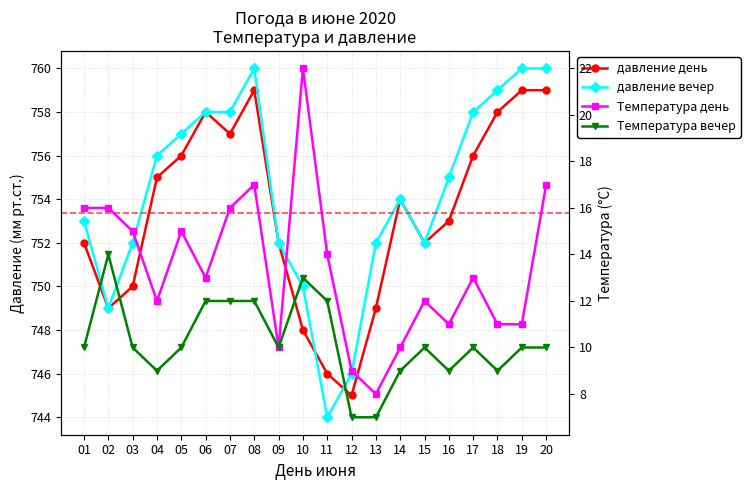

How many lines are shown in the chart?

4